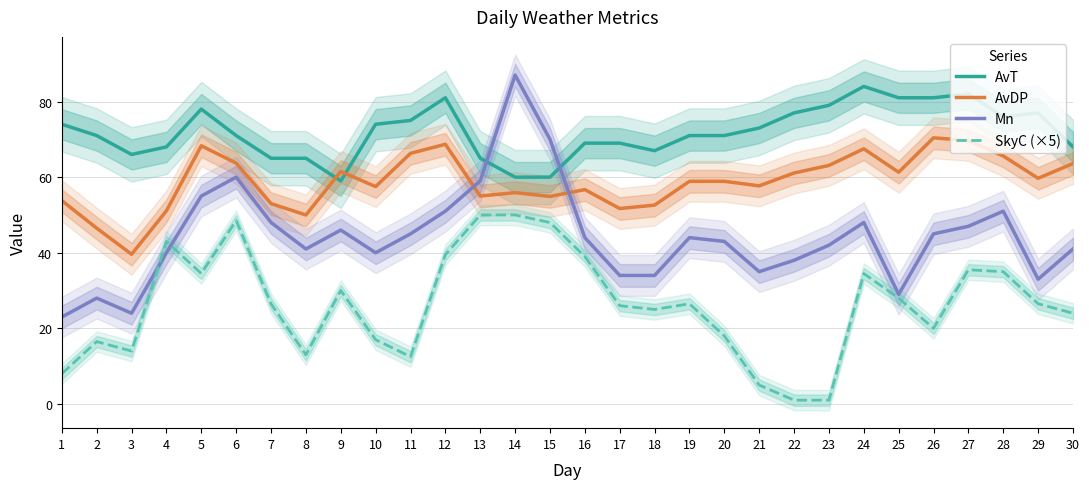

Between 4 and 7, which is larger?

4